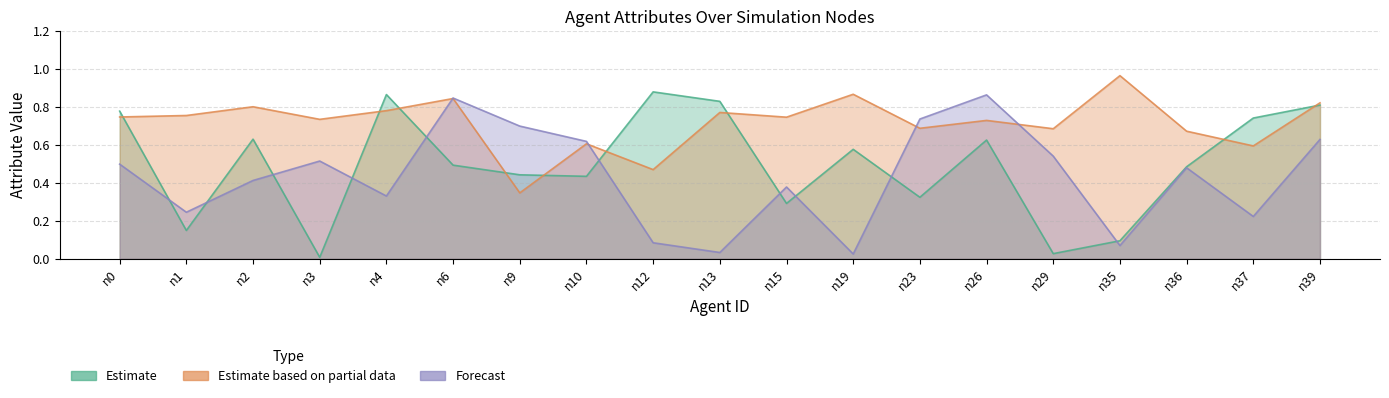

Is it true that health equals 0.3 at n26?

False